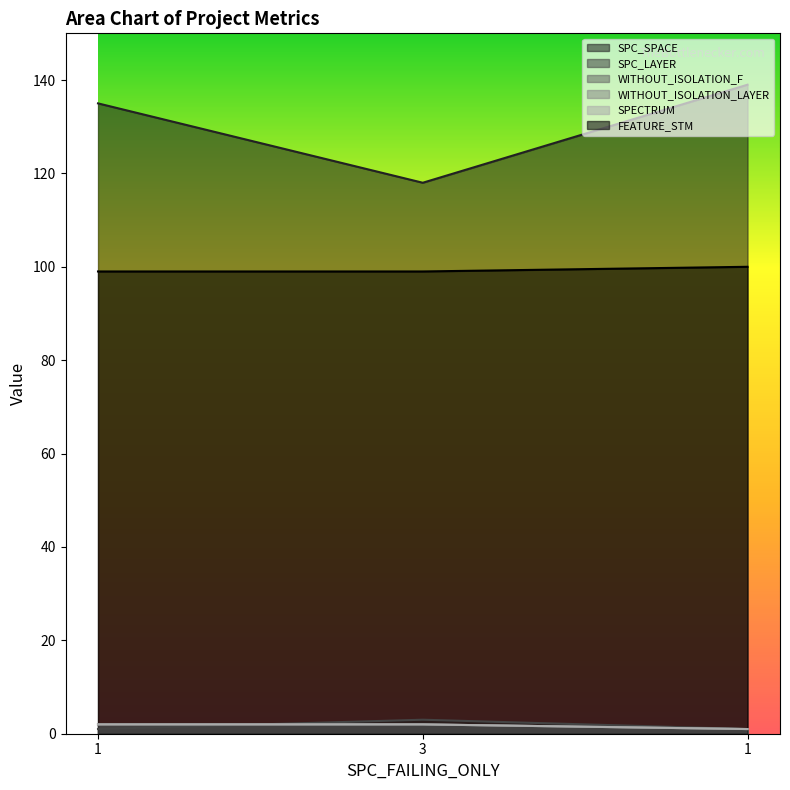

Reading left to right, extract all data points from this chart.

SPC_SPACE: 1=135	3=118	1=139
SPC_LAYER: 1=1	3=3	1=1
WITHOUT_ISOLATION_F: 1=2	3=2	1=1
WITHOUT_ISOLATION_LAYER: 1=2	3=2	1=1
SPECTRUM: 1=2	3=2	1=1
FEATURE_STM: 1=99	3=99	1=100